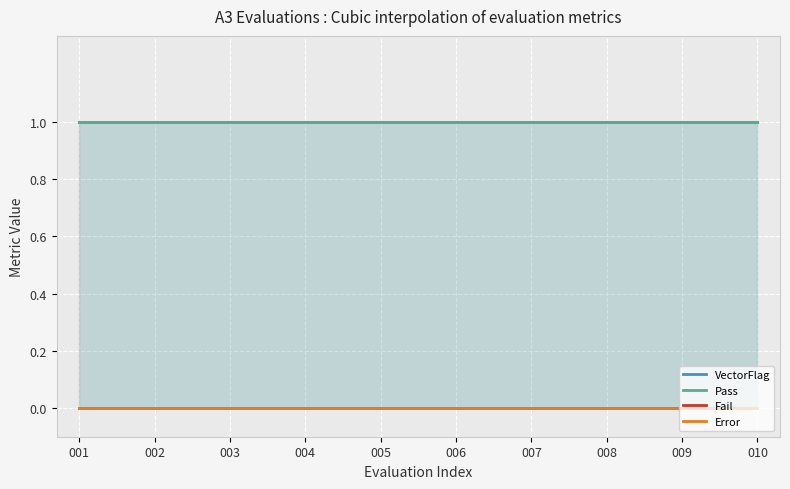

Which category has the highest value across all series?

001